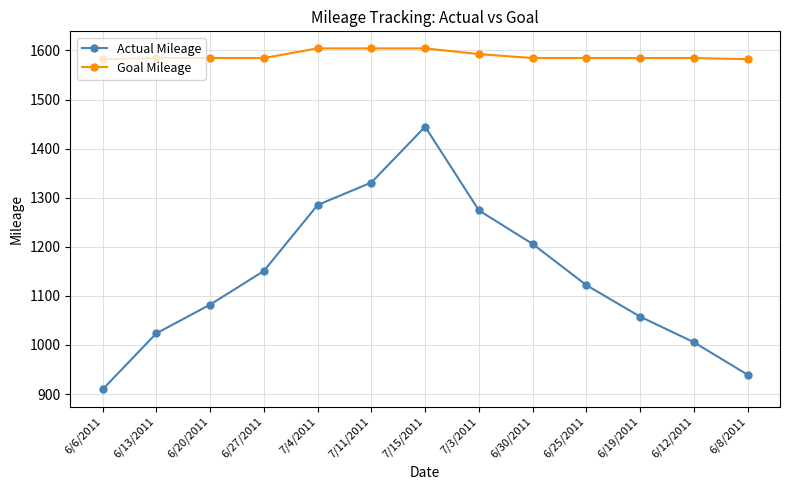

True or false: Actual Mileage has a value of 1859.9 at 6/27/2011.

False